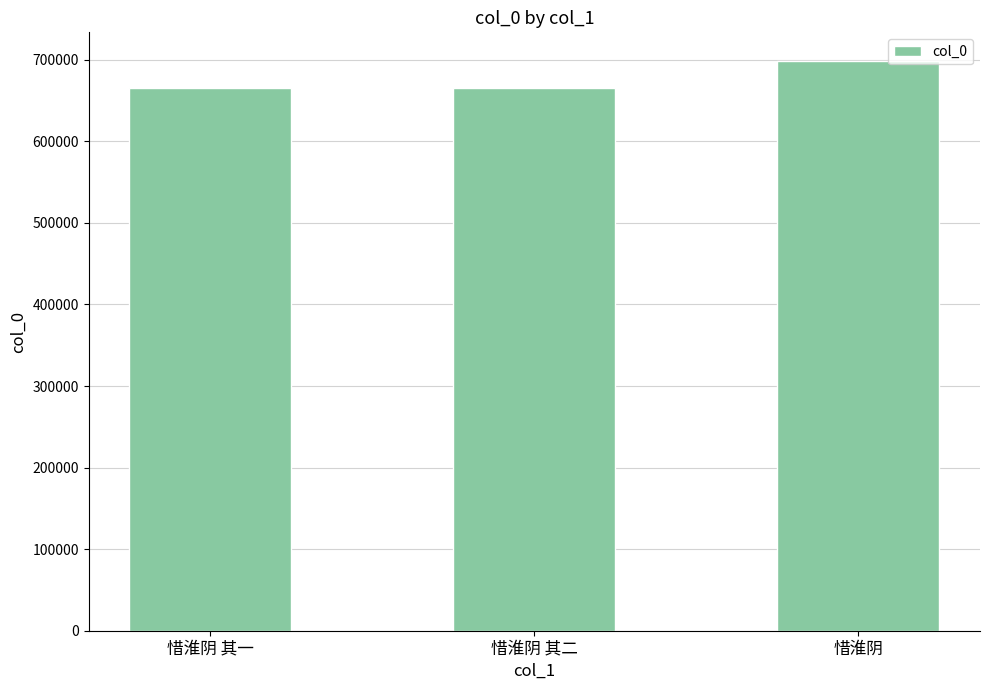

What is the sum of the values at 惜淮阴 and 惜淮阴 其一?

1363679